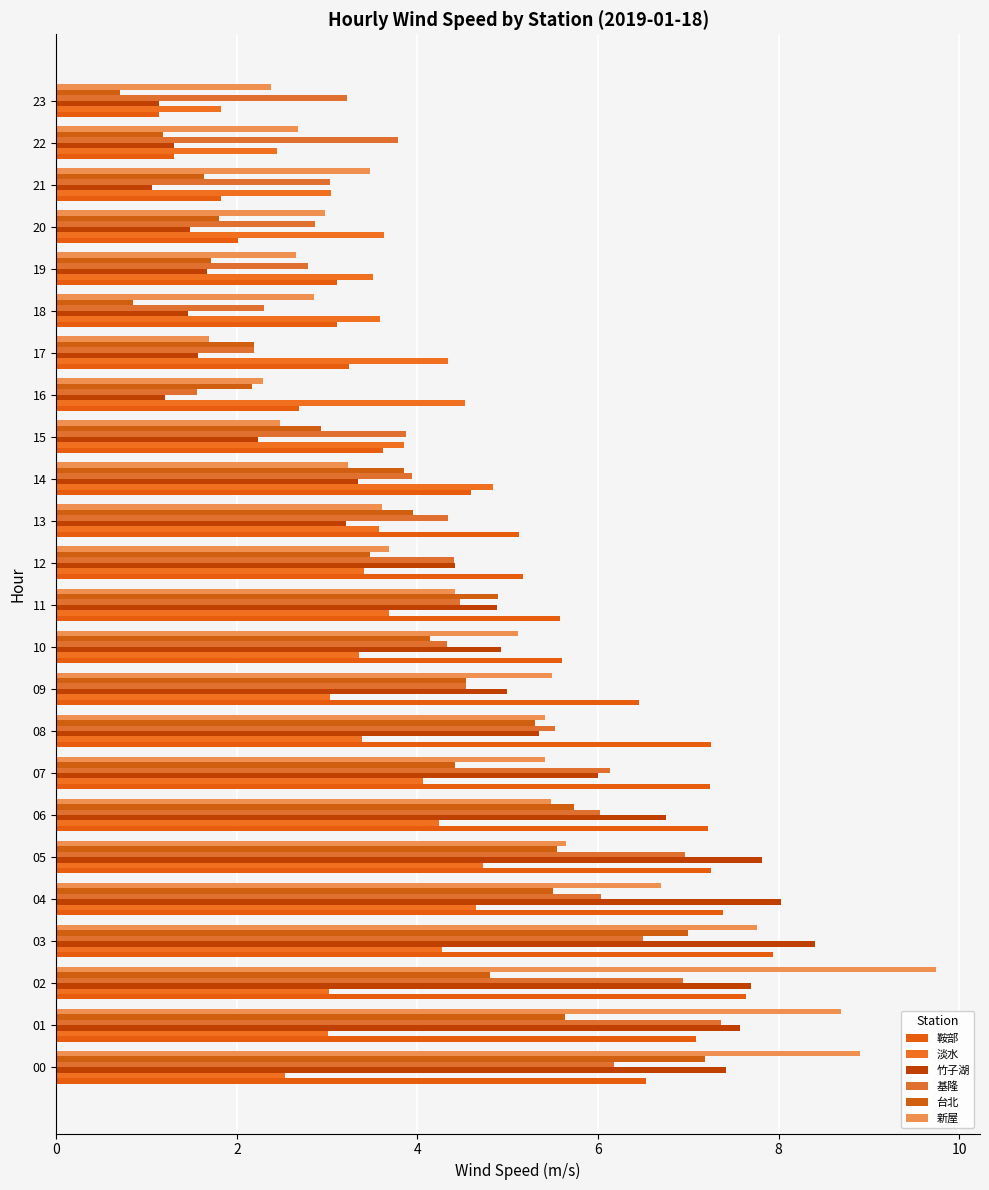

Is it true that 基隆 equals 7.6 at 11?

False